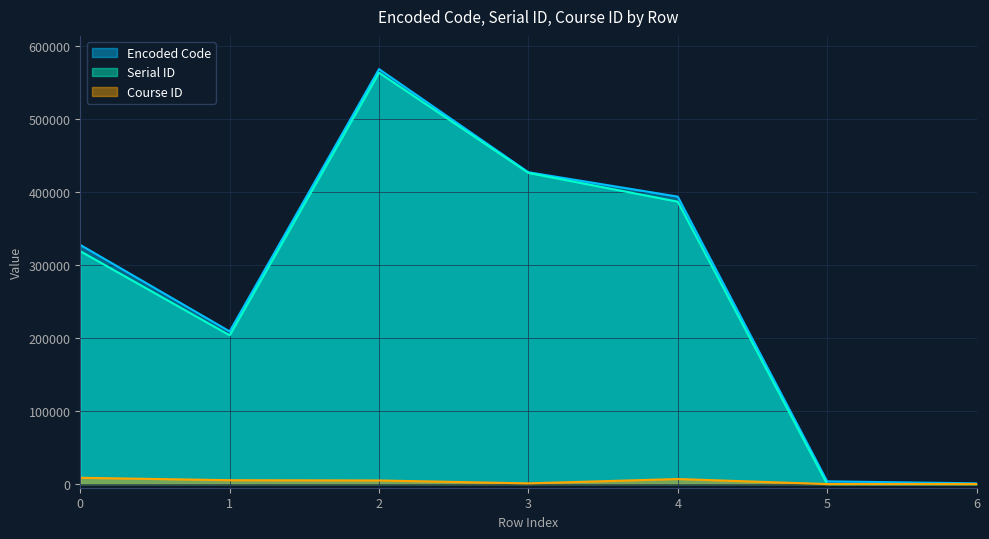

What is the sum of all Encoded Code values?

1931776